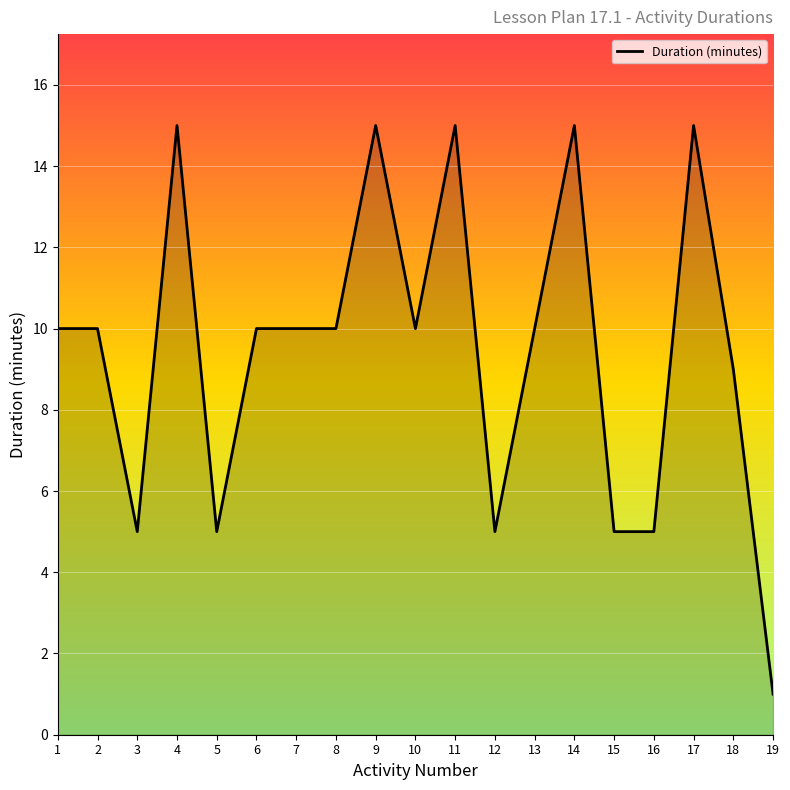

Which has a higher value, 11 or 18?

11